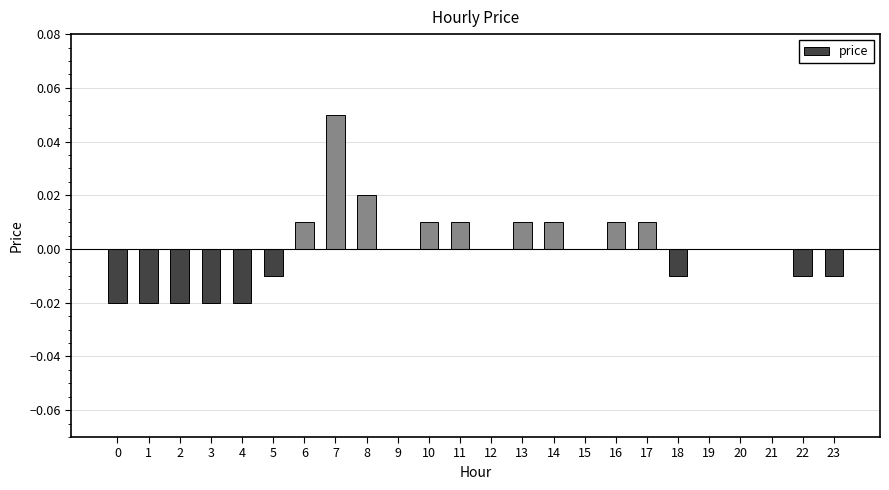

True or false: the data shows 0.0 at 9.

True